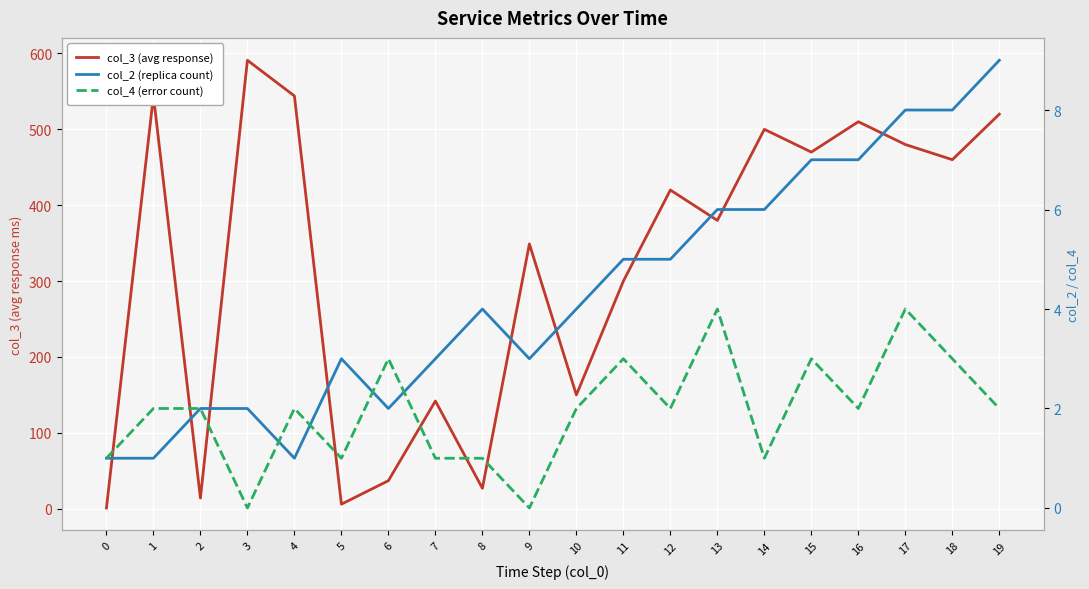

List the series in order of their peak value, highest first.

col_3 (avg response), col_2 (replica count), col_4 (error count)